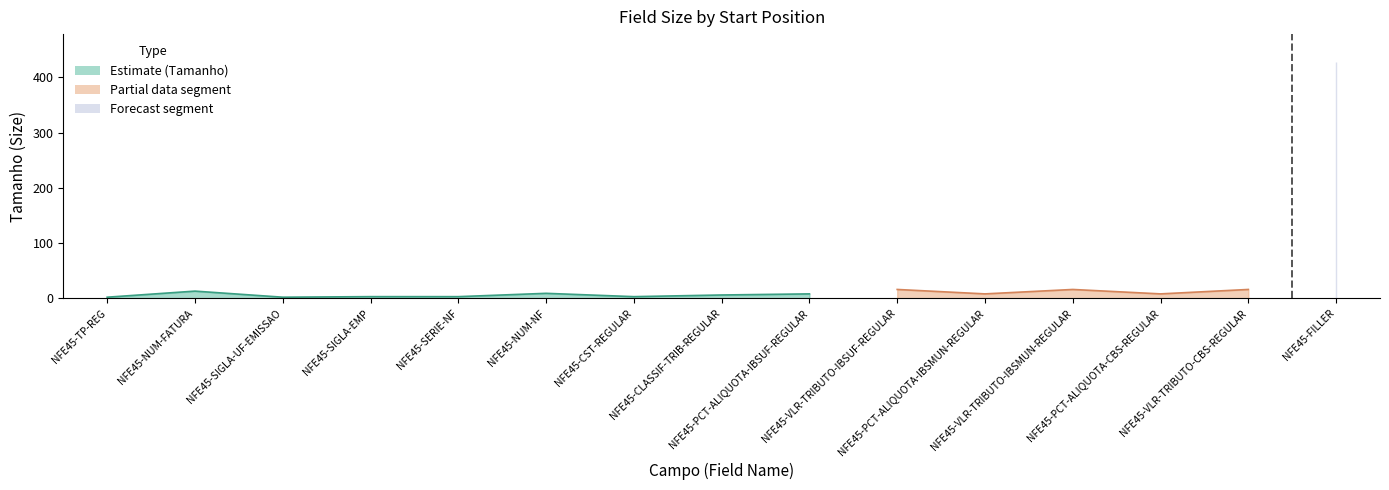

Reading right to left, what are all the values shown in this chart?

427	16	8	16	8	16	8	6	3	9	3	3	2	13	2